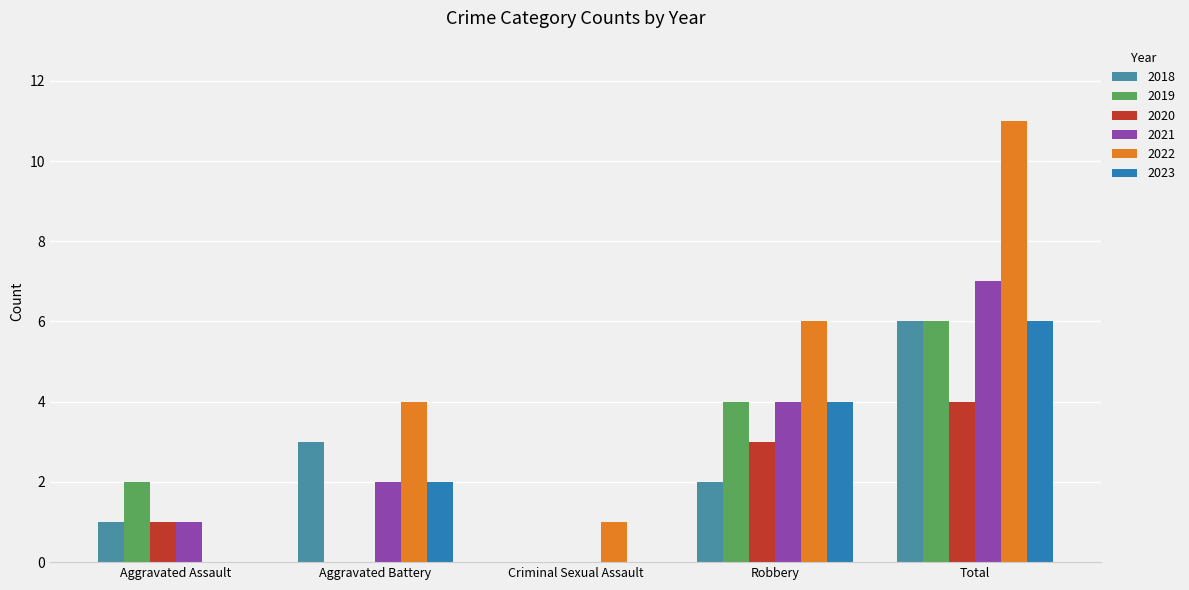

True or false: 2023 has a value of 6 at Total.

True